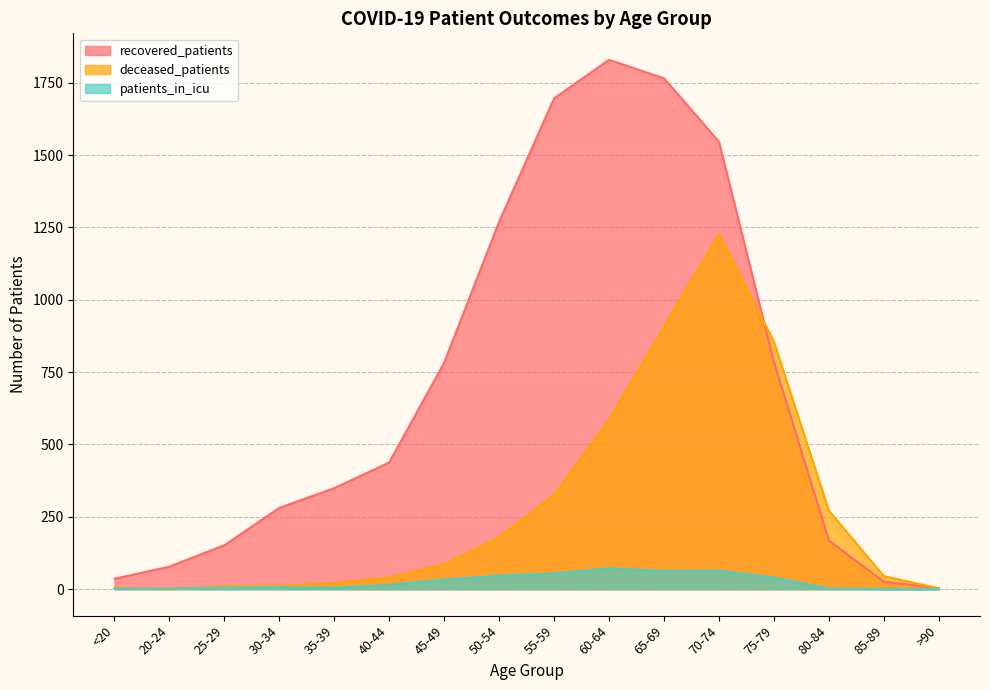

Reading left to right, list all the values displayed in this chart.

recovered_patients: <20=36	20-24=78	25-29=152	30-34=281	35-39=349	40-44=438	45-49=783	50-54=1270	55-59=1696	60-64=1829	65-69=1765	70-74=1546	75-79=785	80-84=168	85-89=26	>90=3
deceased_patients: <20=4	20-24=0	25-29=10	30-34=11	35-39=21	40-44=40	45-49=86	50-54=180	55-59=326	60-64=586	65-69=908	70-74=1227	75-79=855	80-84=271	85-89=45	>90=3
patients_in_icu: <20=1	20-24=2	25-29=5	30-34=6	35-39=5	40-44=15	45-49=33	50-54=47	55-59=54	60-64=72	65-69=63	70-74=64	75-79=40	80-84=2	85-89=0	>90=0